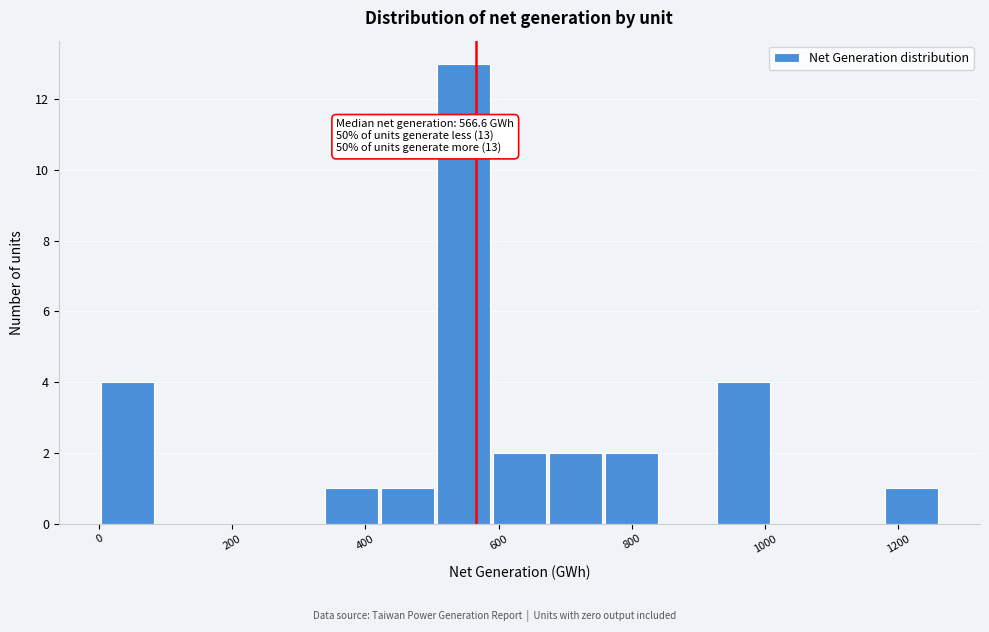

Which range on the x-axis has the tallest bar?

500 to 580